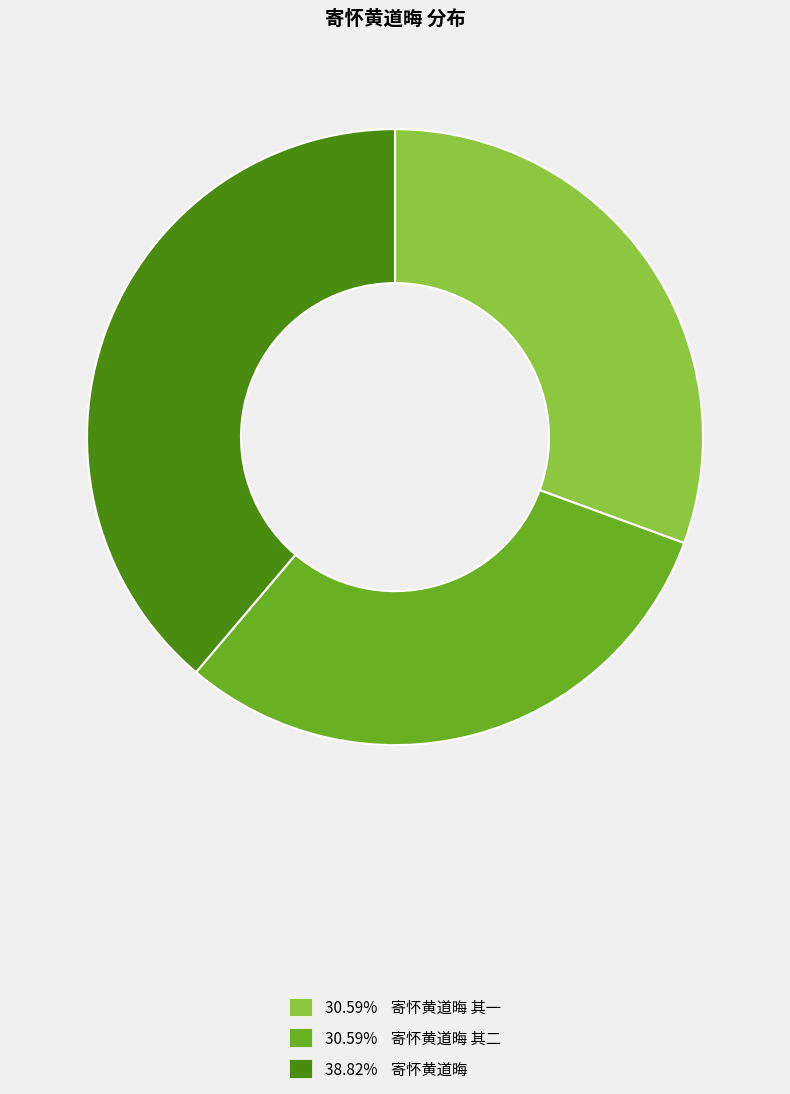

Is there a majority slice in this chart?

No